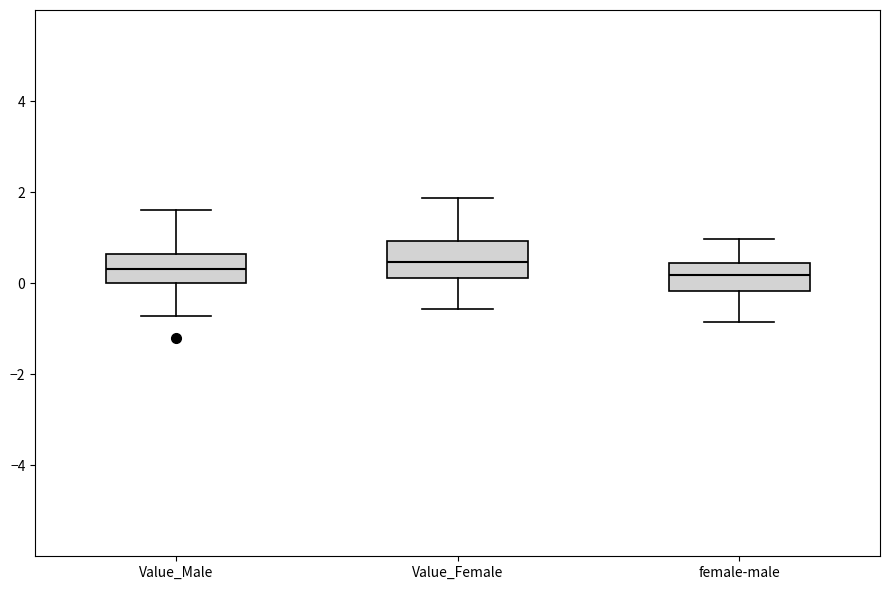

Where does the upper whisker of the box for female-male end on the y-axis? The values are not printed on the chart, so give them approximately, as read against the axis.

1.0